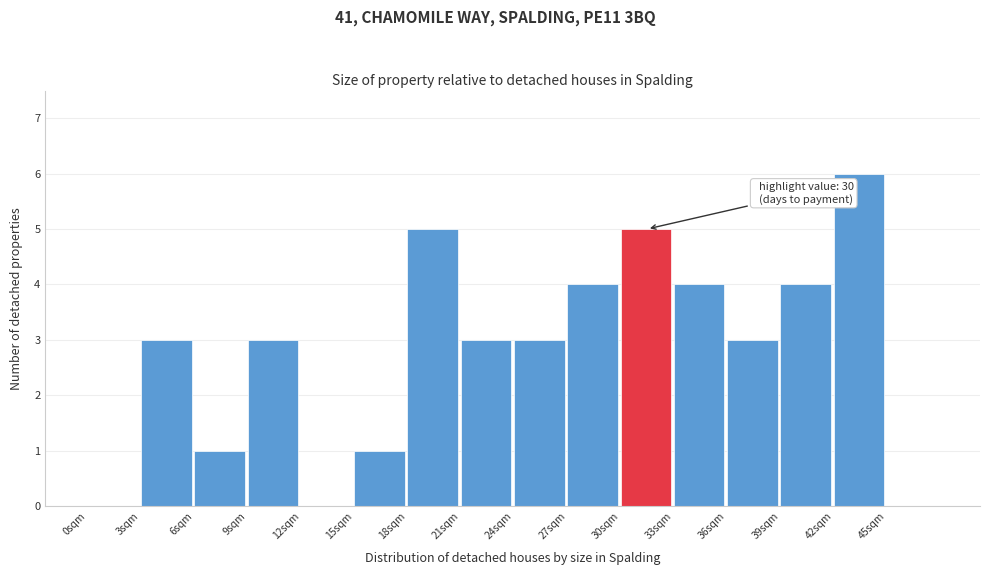

Over which range of the x-axis is the bar tallest?

42 to 45